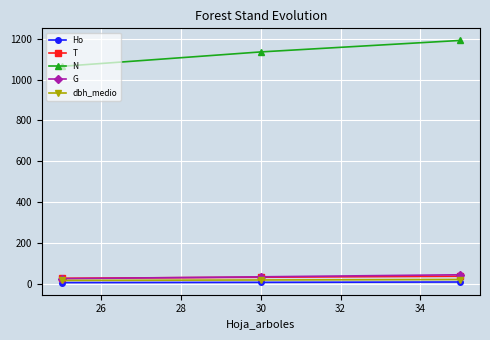

Which series has the largest total across all categories?

N